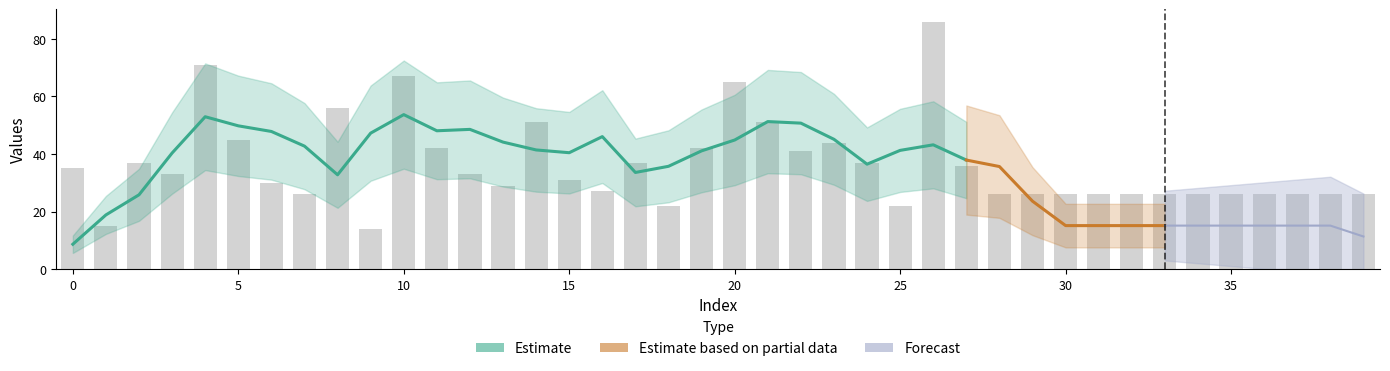

Between 36 and 2, which is larger?

2